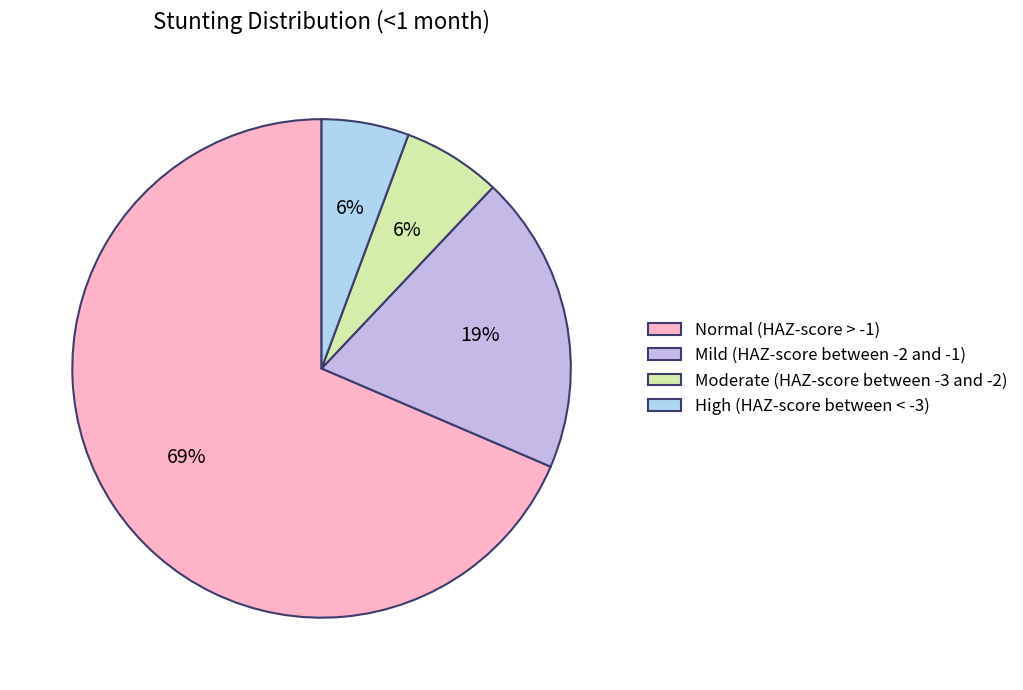

Count the number of slices in the pie.

4